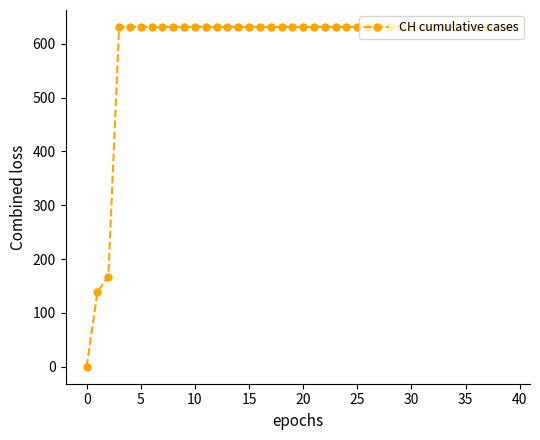

Does the chart display data point markers on the line(s)?

Yes